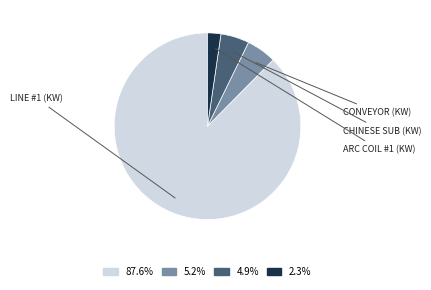

Is there any slice that represents more than half of the pie?

Yes